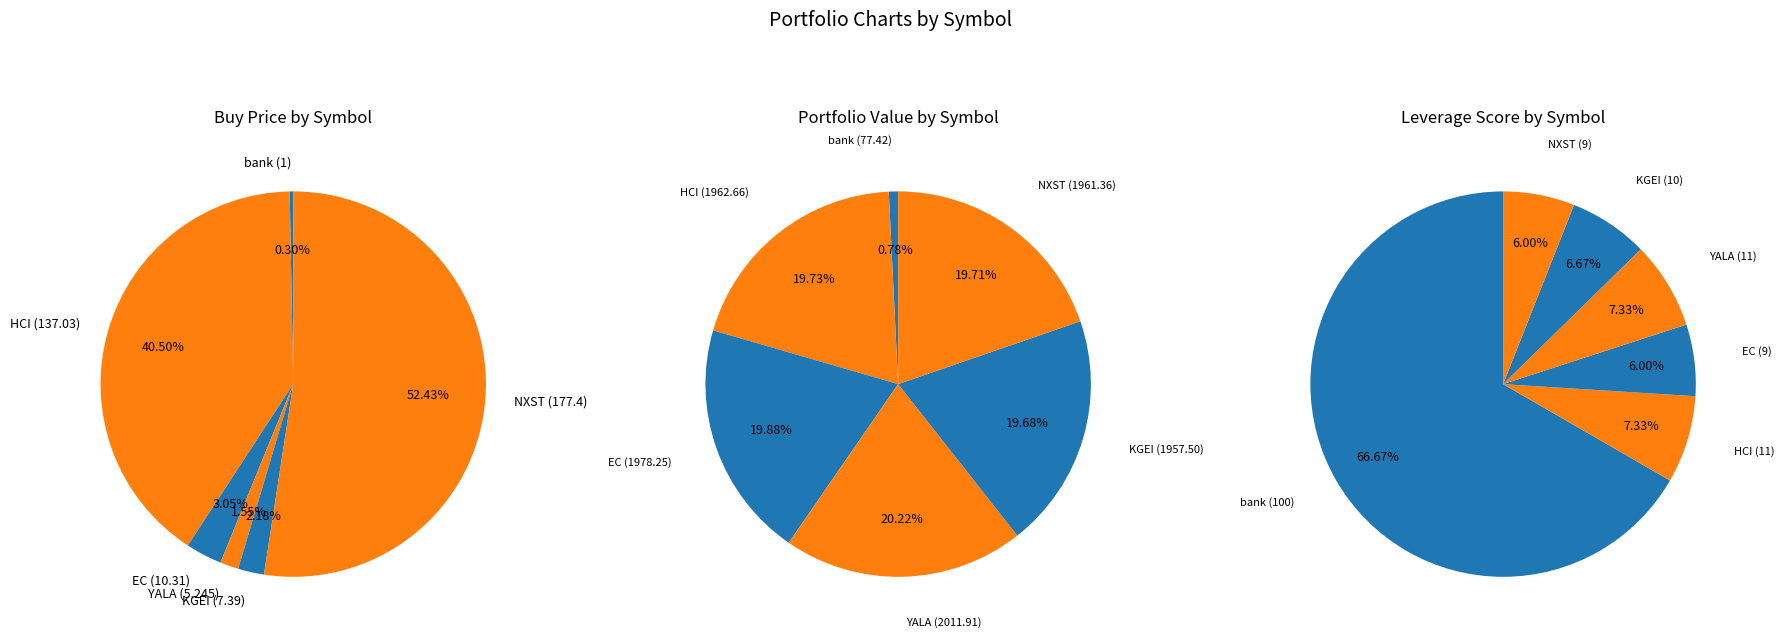

The bank slice represents 67% of the pie. True or false?

True